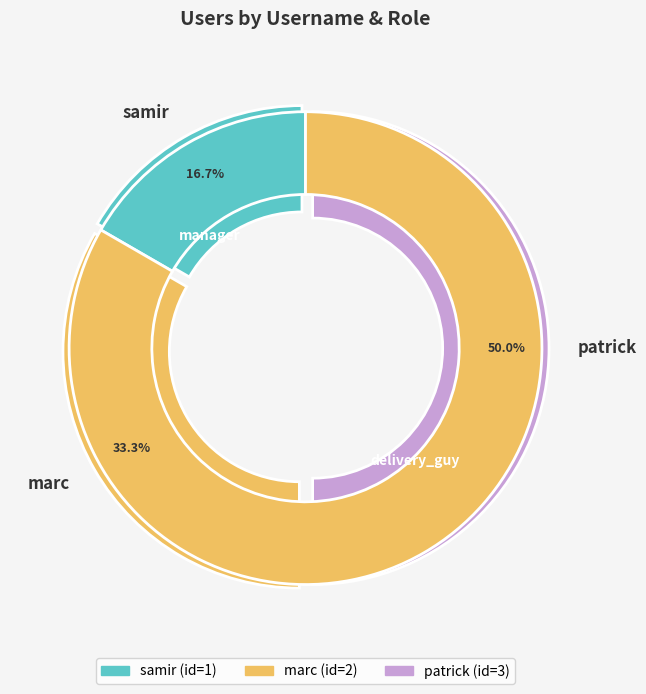

Is the sum of patrick and samir greater than half?

Yes